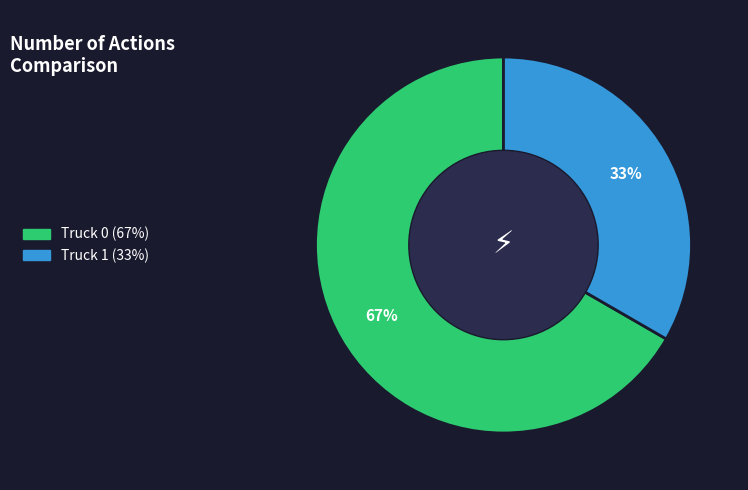

Between Truck 1 and Truck 0, which is larger?

Truck 0